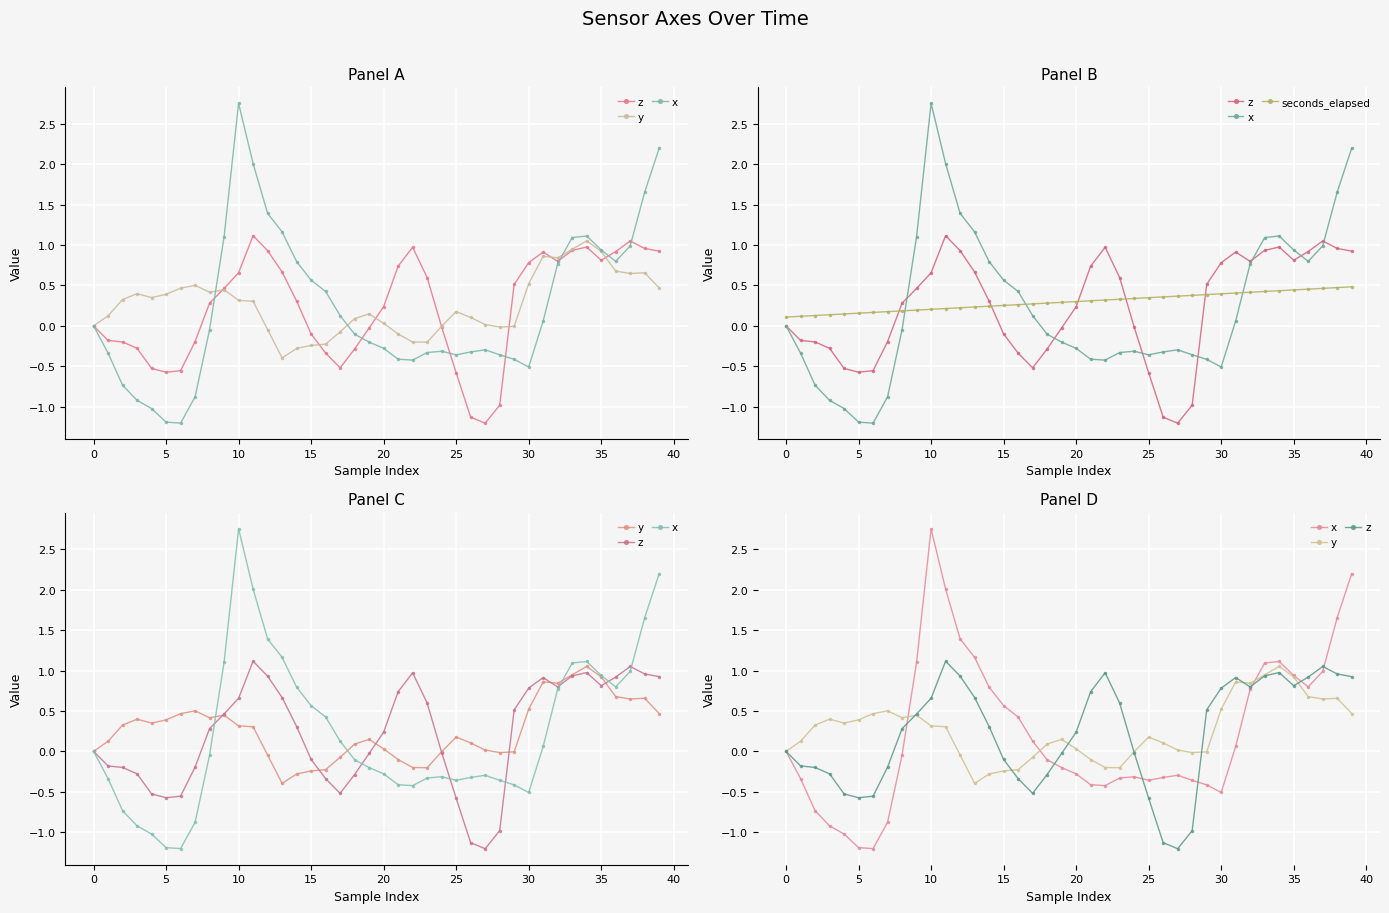

What is the minimum value for seconds_elapsed?

0.1